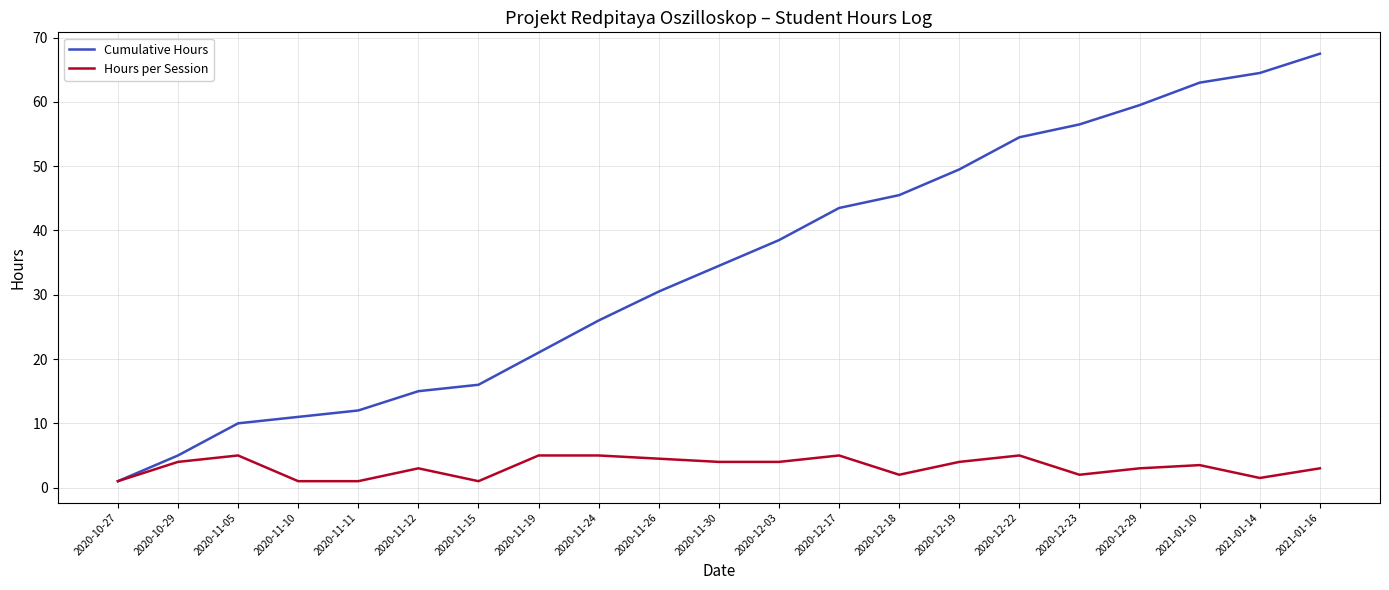

What is the total value across all series at 2020-11-05?

15.0